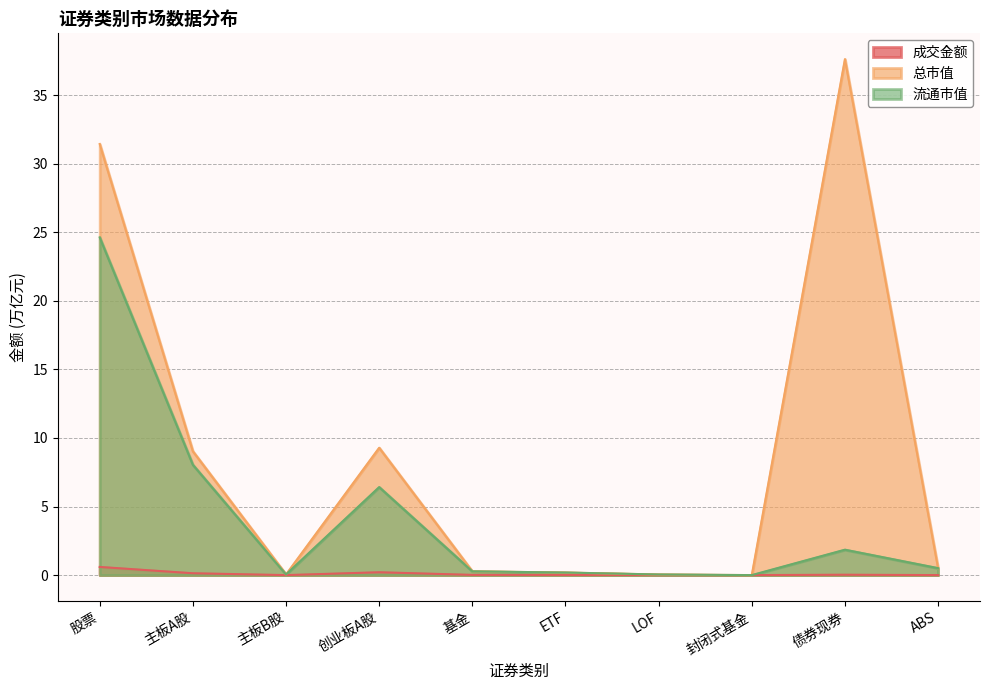

What are all the series names shown in the legend?

成交金额, 总市值, 流通市值